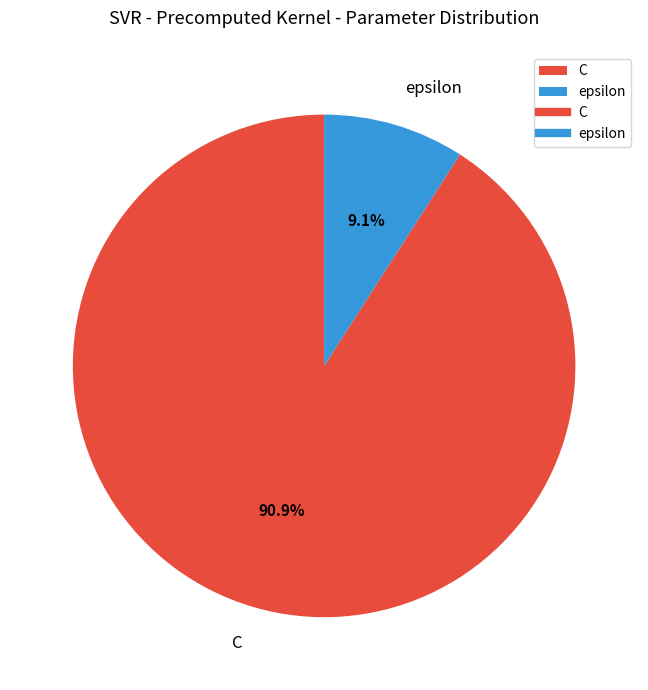

Count the number of slices in the pie.

2